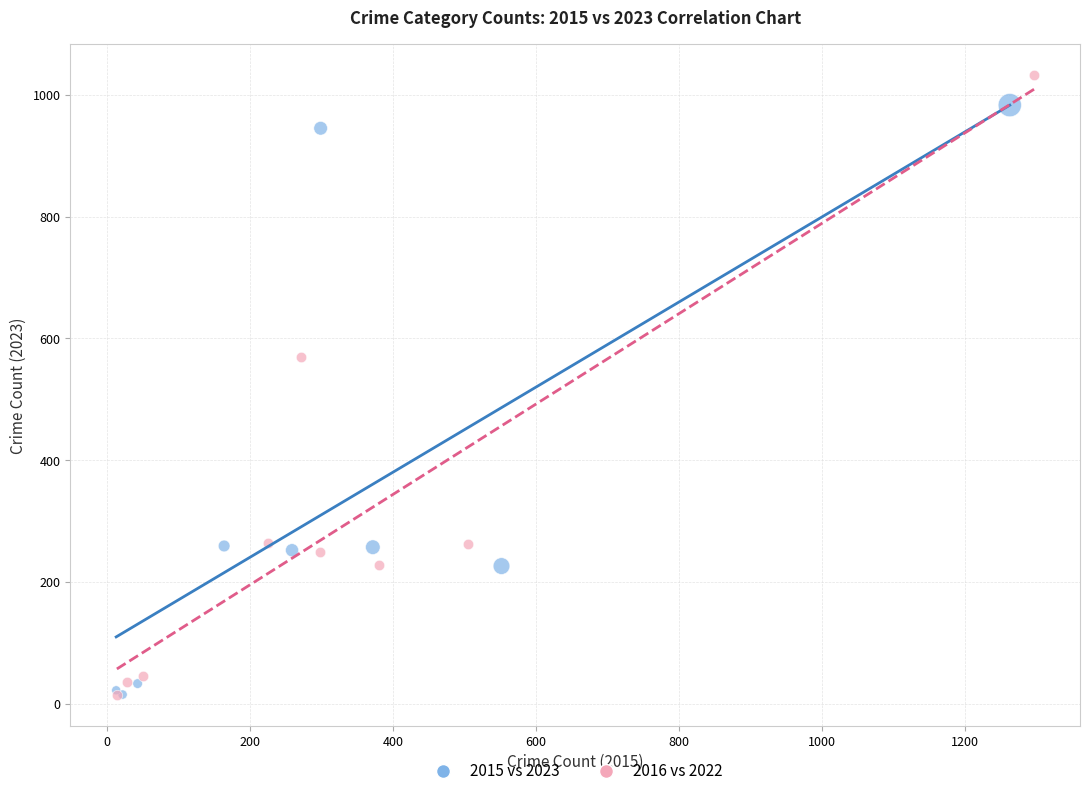

Which series reaches the maximum Y coordinate?

2016 vs 2022